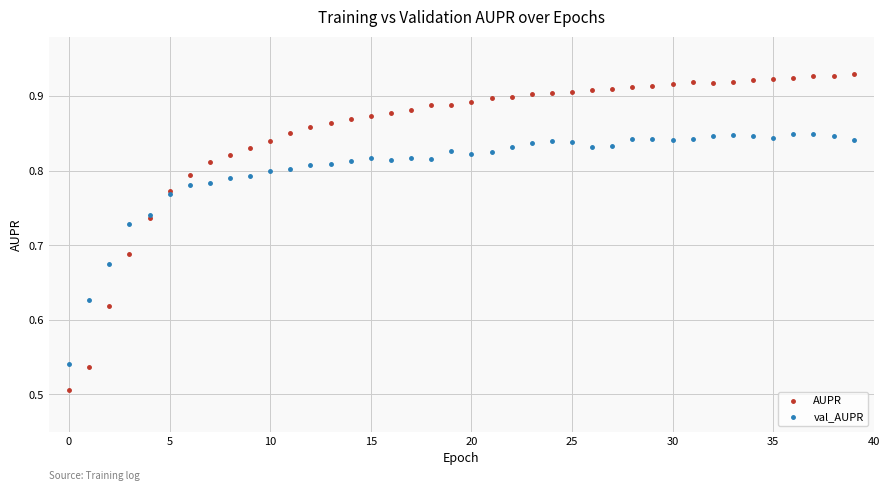

Which series contains the highest Y value?

AUPR